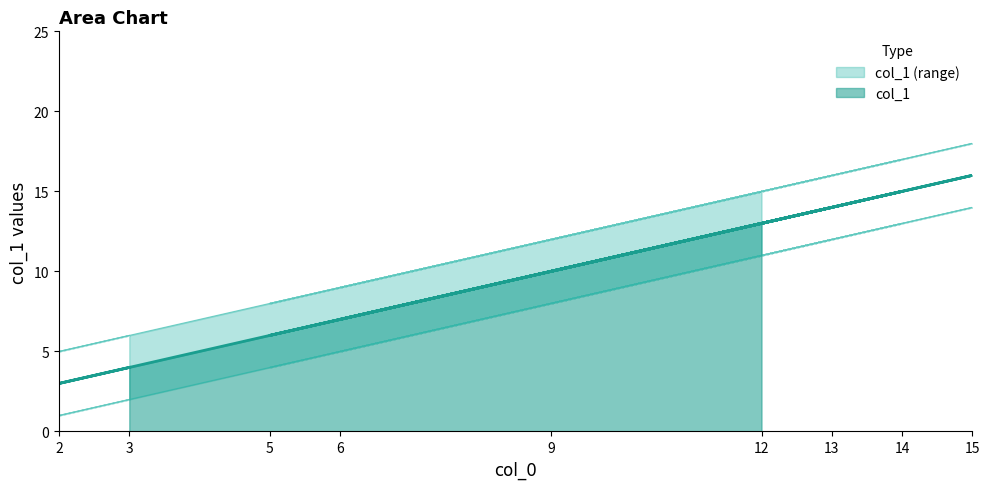

True or false: col_1_lower and col_1 intersect in this chart.

False